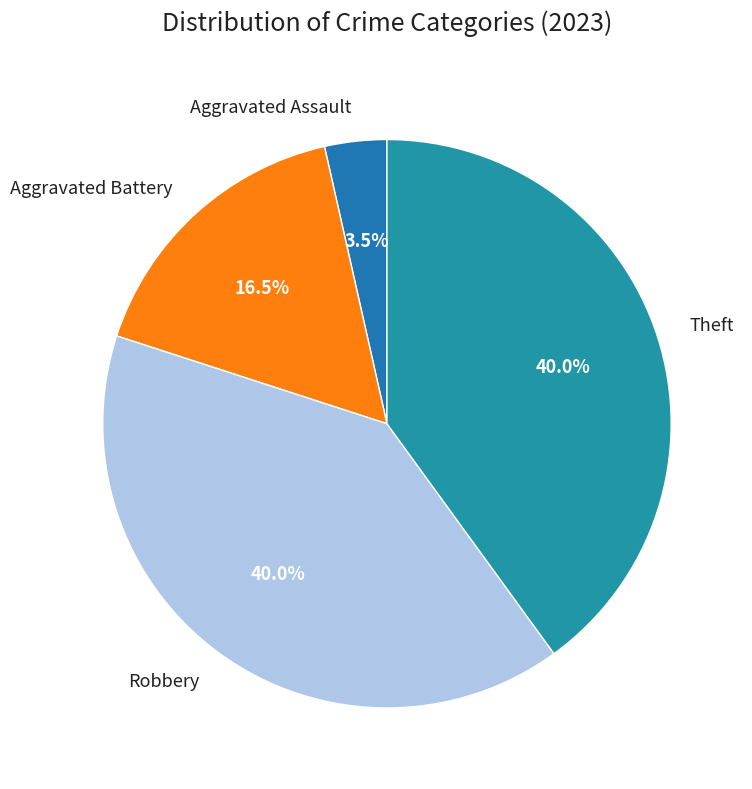

Count the number of slices in the pie.

4